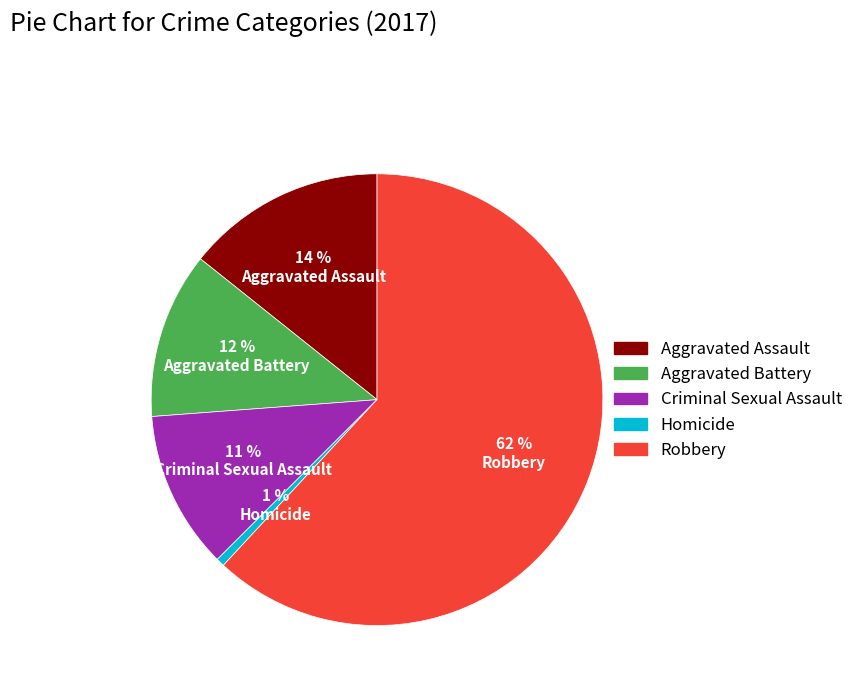

Is it true that Aggravated Battery is 1% of the pie?

False